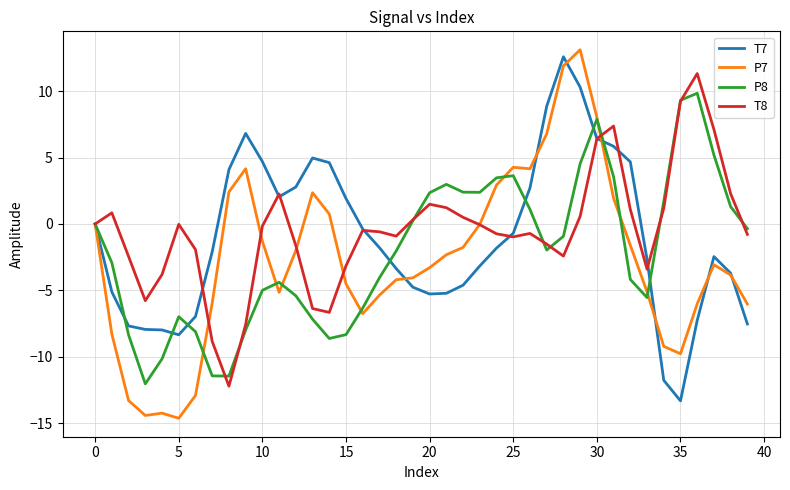

Which series has the largest range (max minus min)?

P7